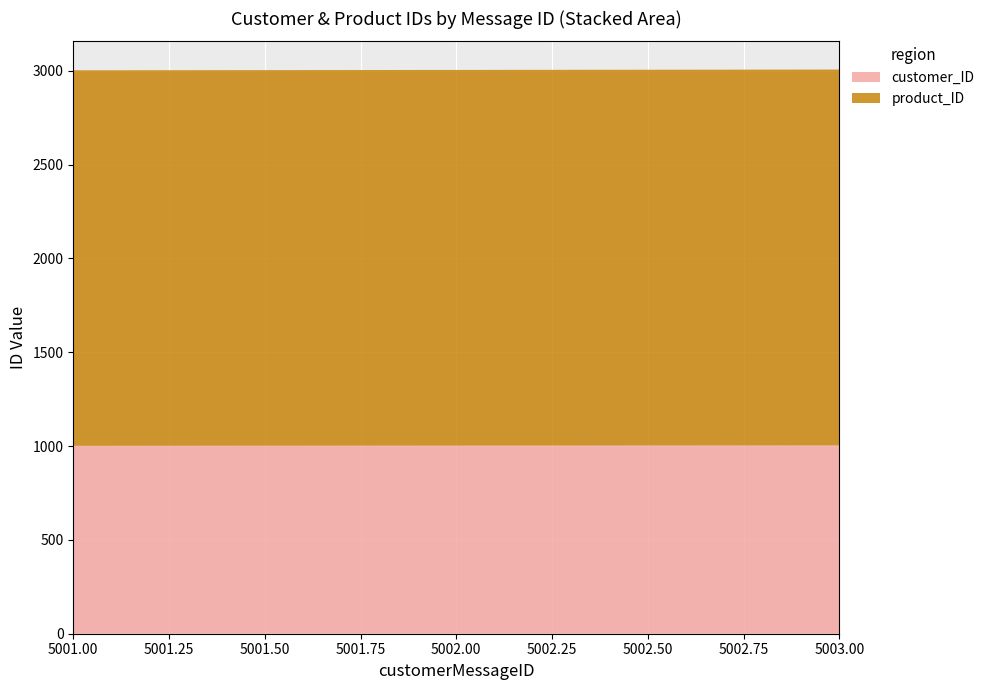

Reading left to right, extract all data points from this chart.

customer_ID: 5001=1001	5002=1002	5003=1003
product_ID: 5001=2001	5002=2002	5003=2003